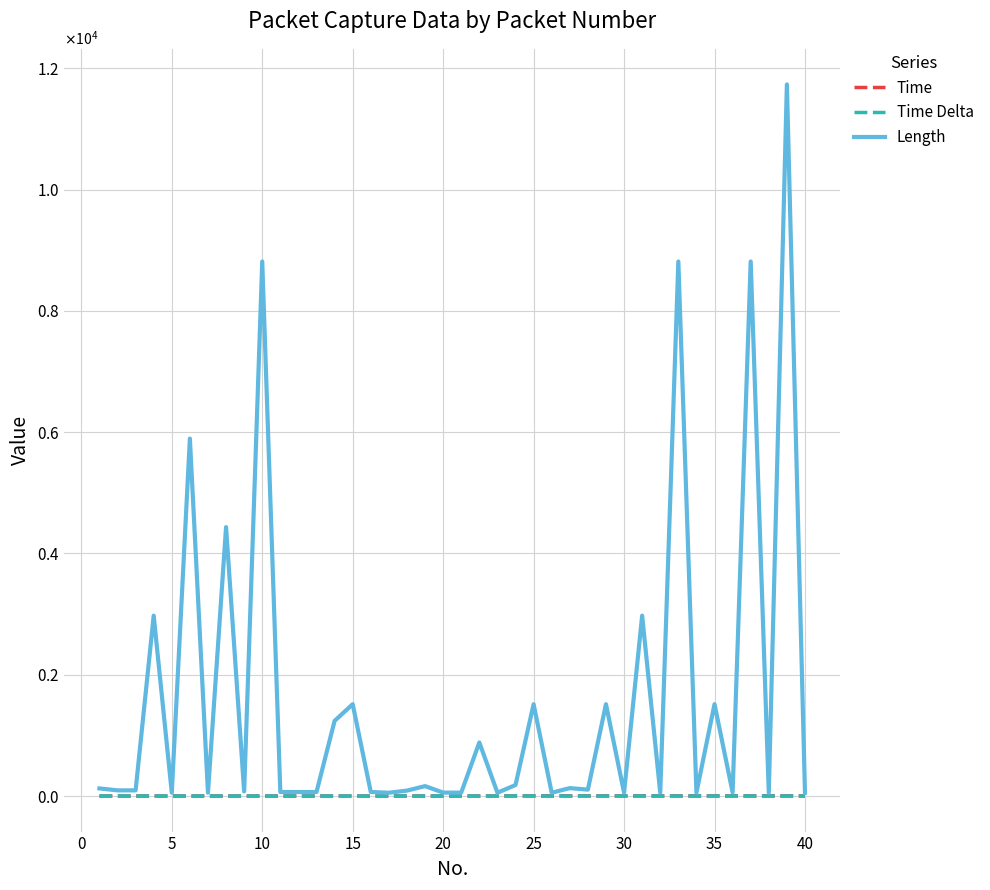

At which category does Time Delta reach its first local valley?

5